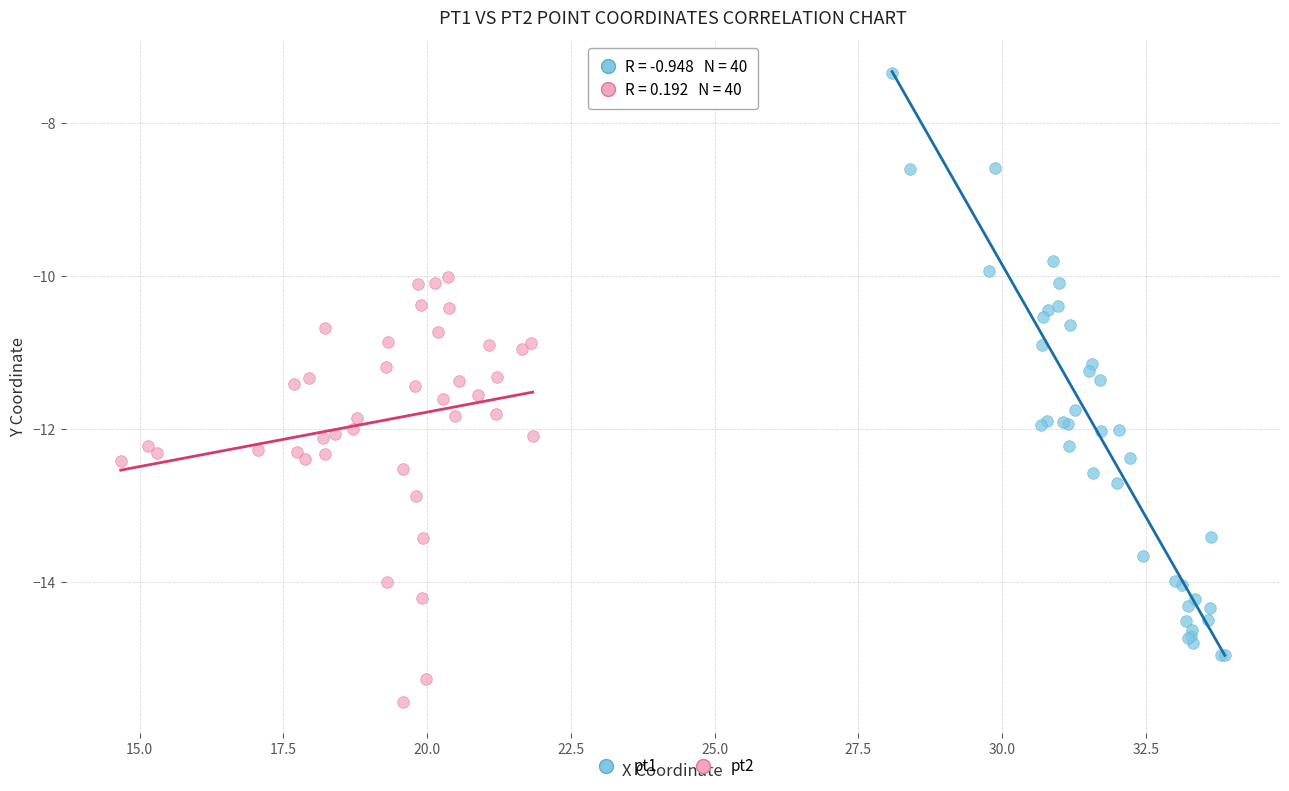

Which series has the widest spread of Y values?

pt1